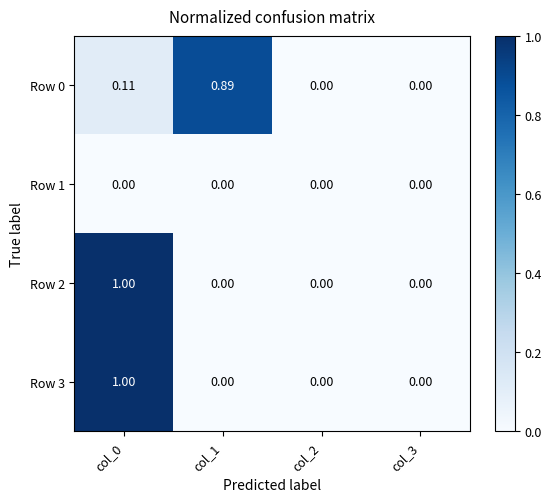

Which series has the widest spread of values?

Row 2